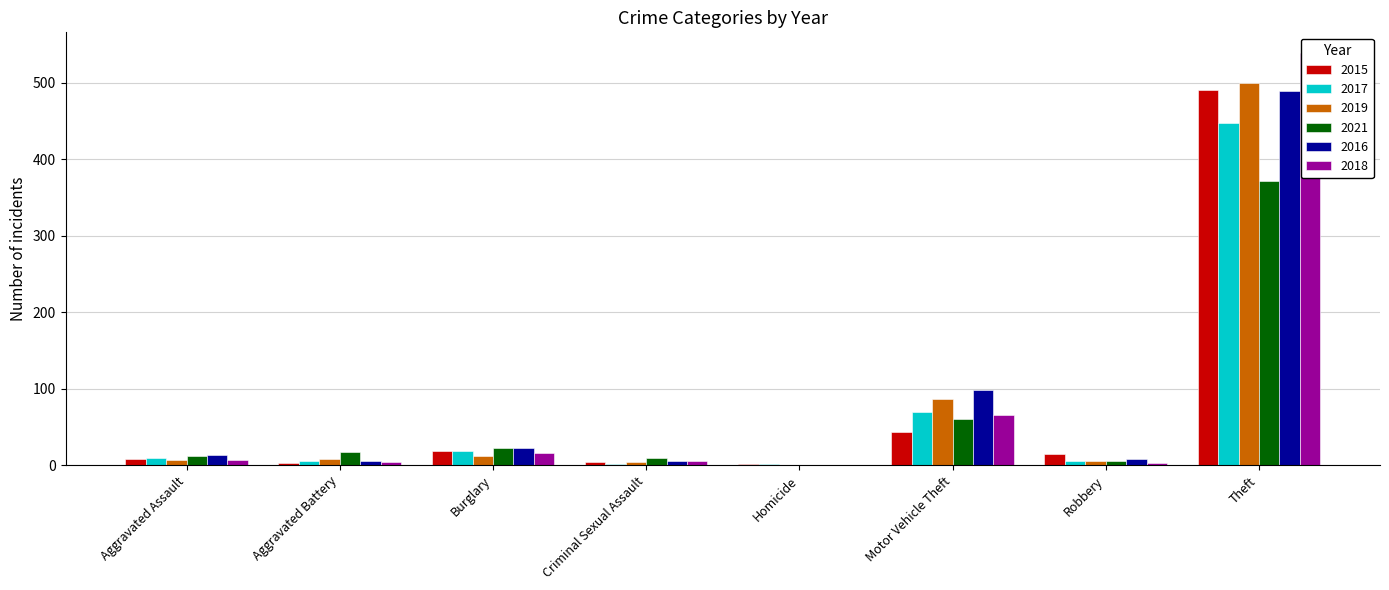

What are all the series names shown in the legend?

2015, 2017, 2019, 2021, 2016, 2018